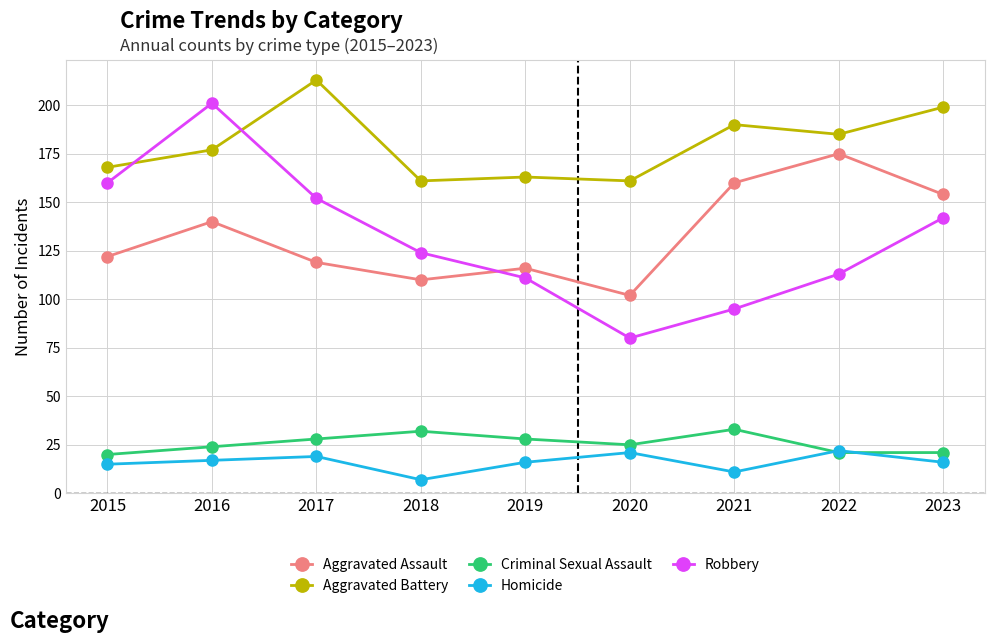

List the series in order of their peak value, highest first.

Aggravated Battery, Robbery, Aggravated Assault, Criminal Sexual Assault, Homicide